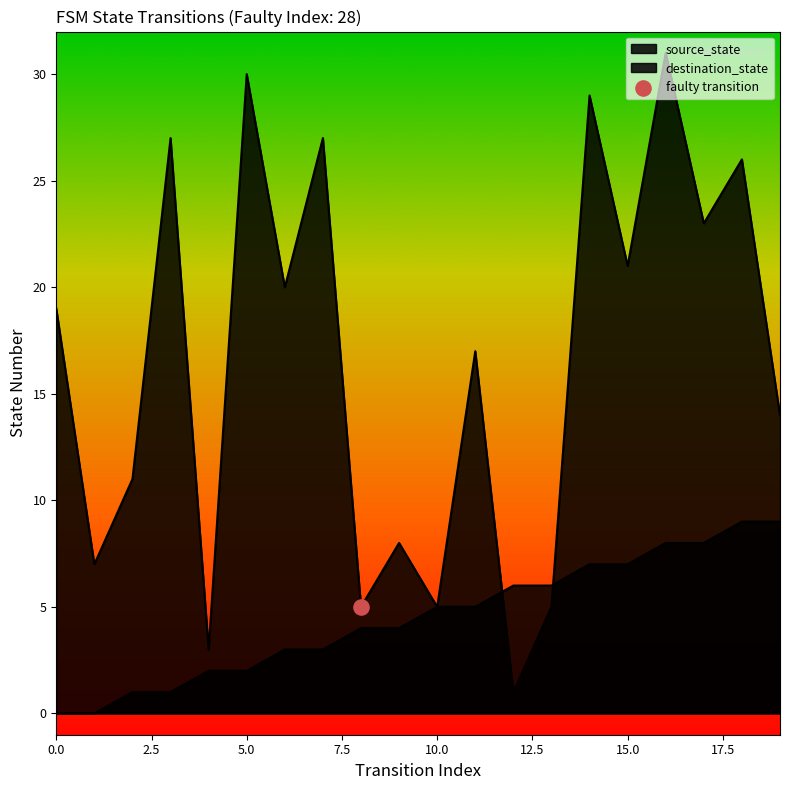

At which category is the sum across all series the highest?

16